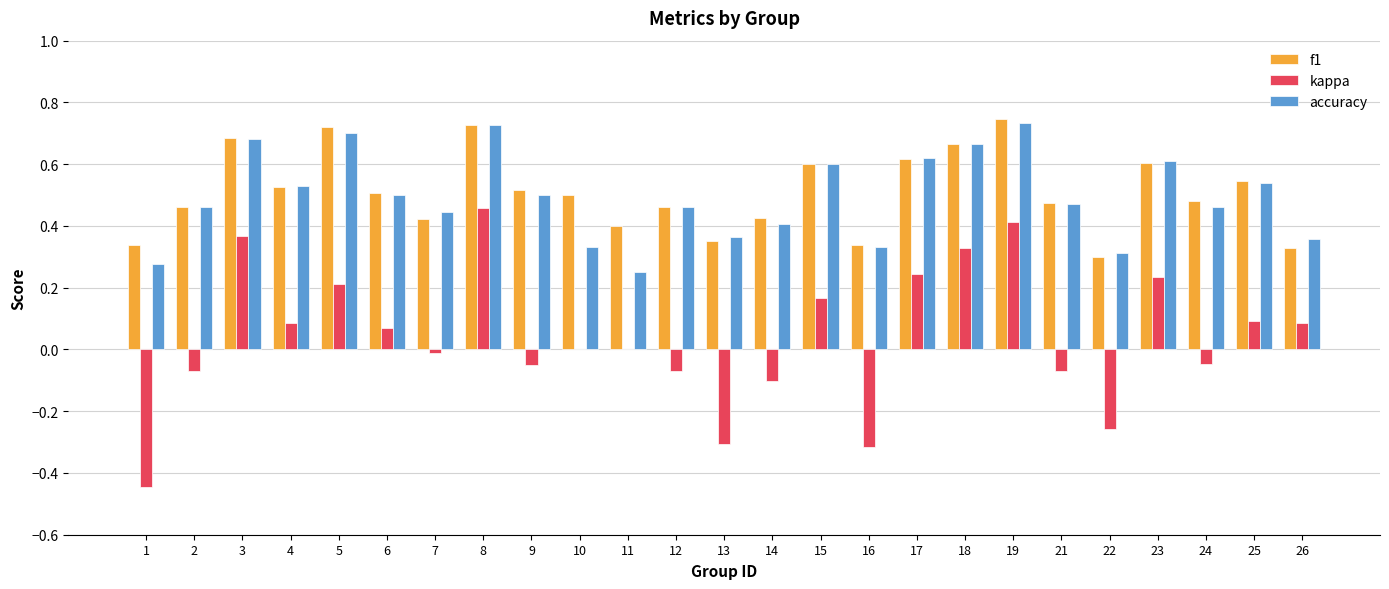

Between 19 and 24, which series saw the biggest shift?

kappa